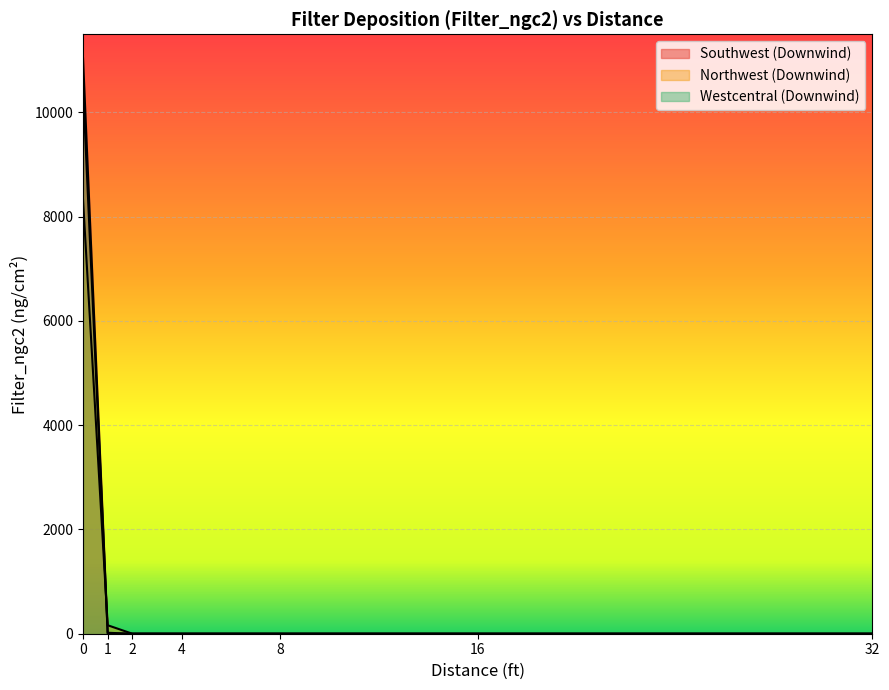

How many interior local valleys does the Southwest (Downwind) series have?

1